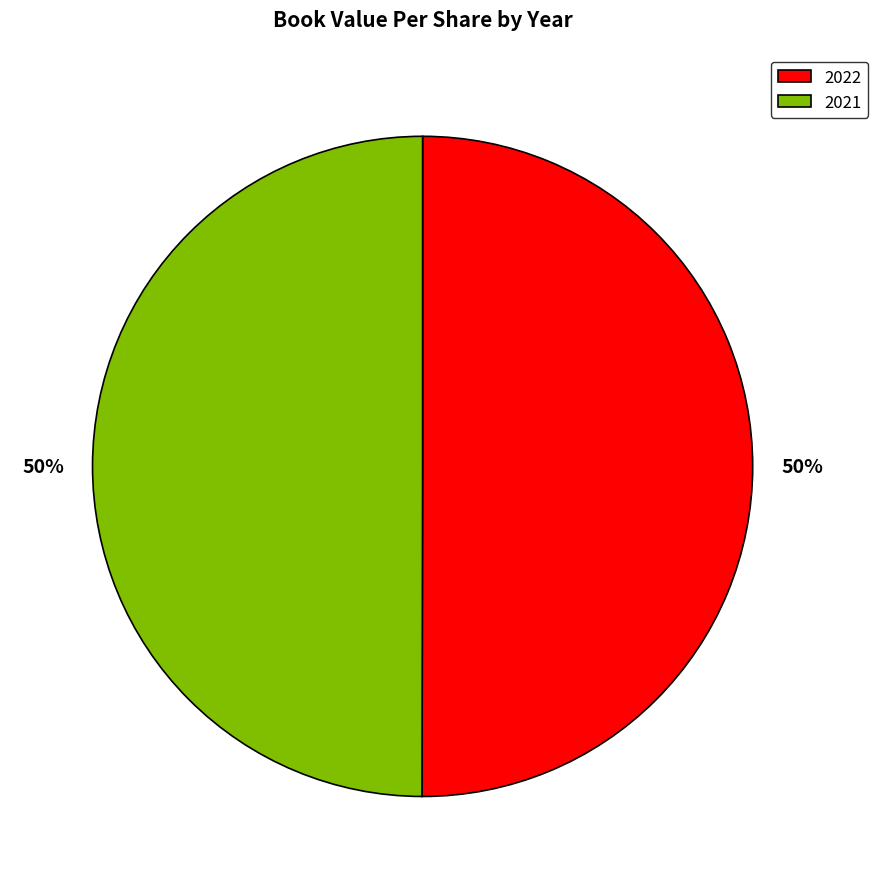

To the nearest percent, what is the combined percentage of 2021 and 2022?

100%